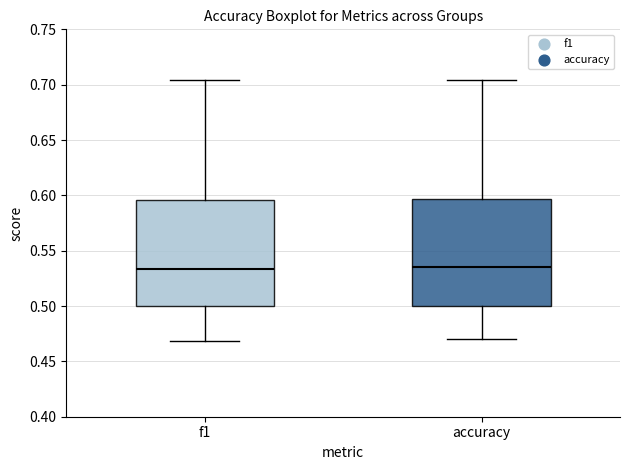

Where does the lower whisker of the box for f1 end on the y-axis? The values are not printed on the chart, so give them approximately, as read against the axis.

0.470